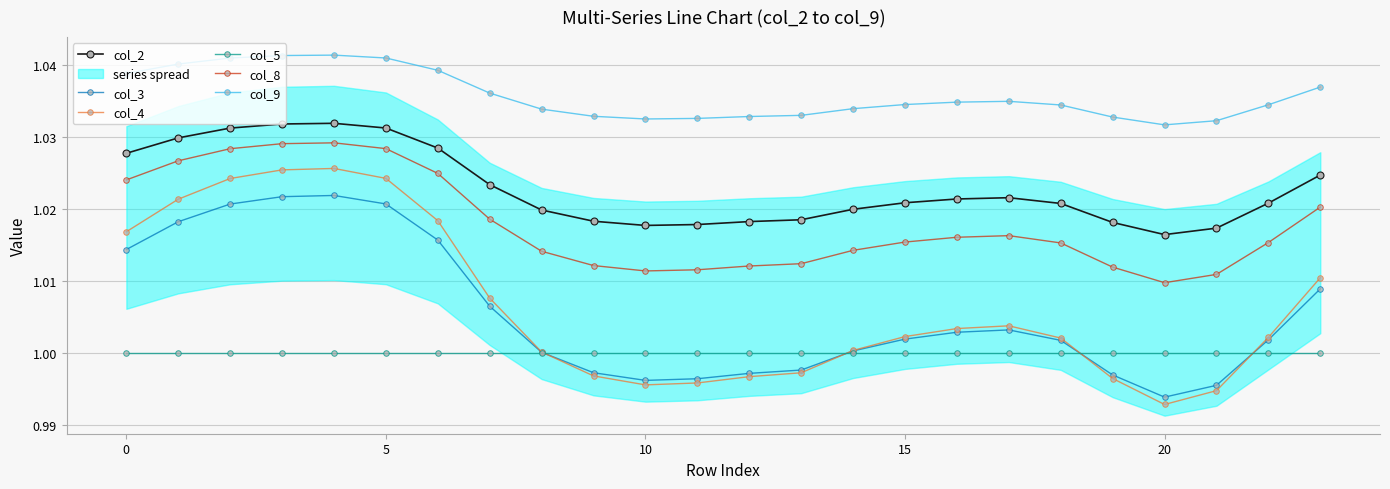

True or false: col_8 and col_5 intersect in this chart.

False